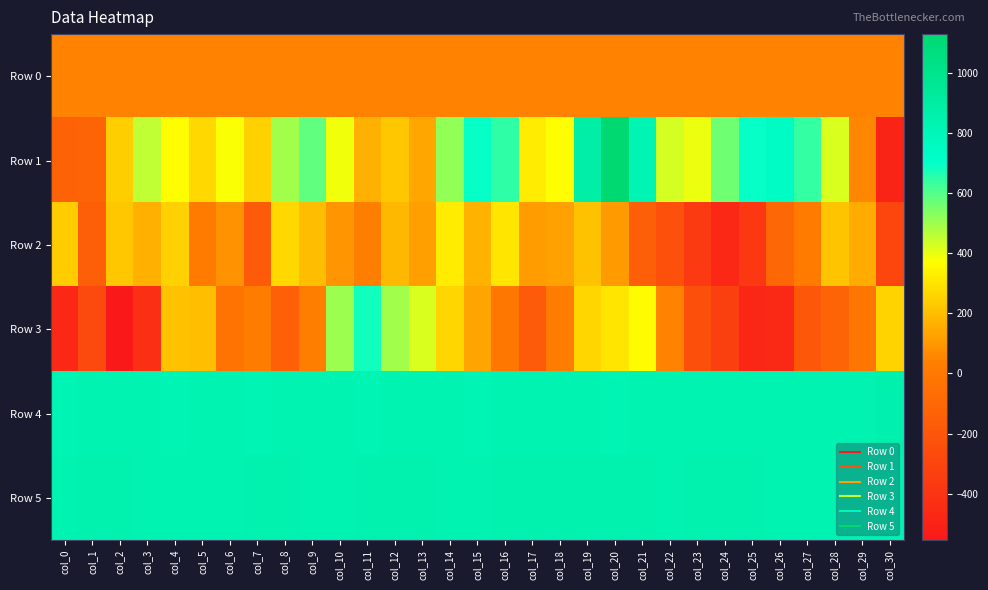

Which series has the largest total across all categories?

Row 5